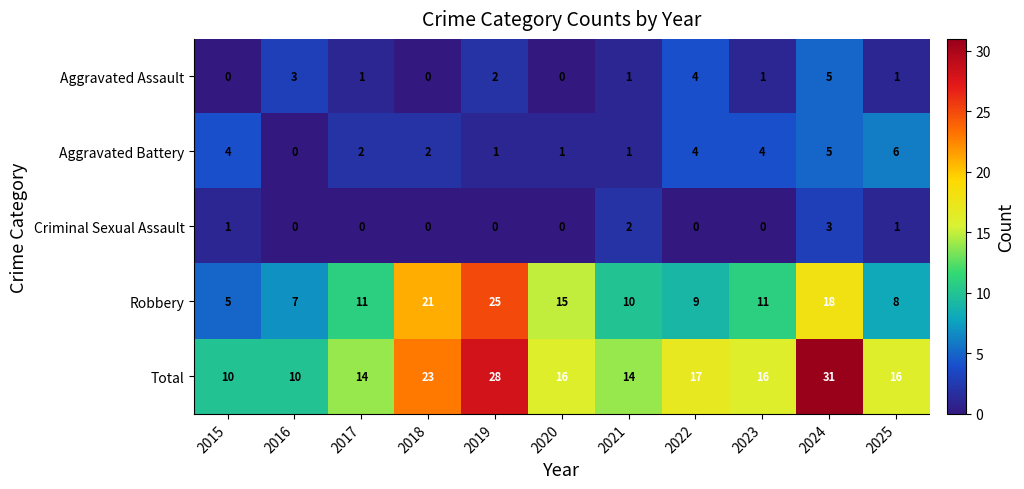

What is the sum of all Aggravated Assault values?

18